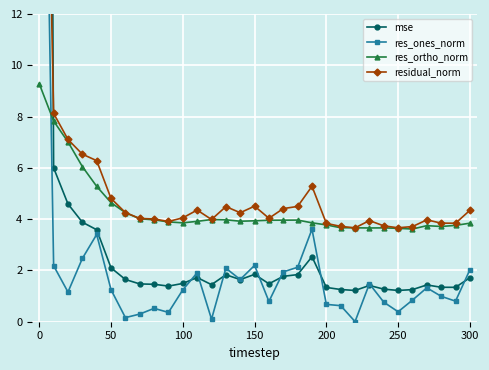

True or false: res_ortho_norm has more than 2 interior local peaks.

True